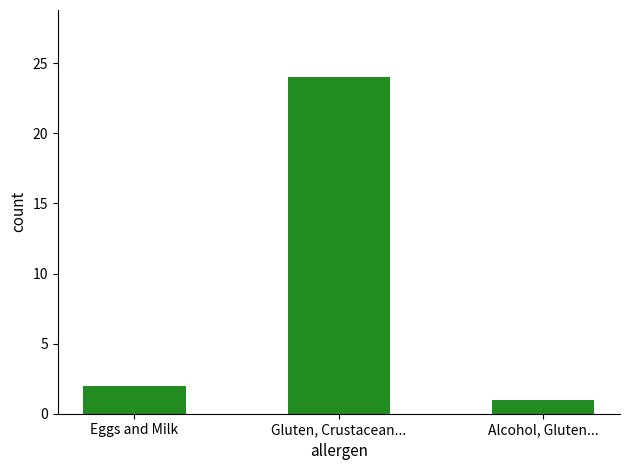

The value at Eggs and Milk is 3. True or false?

False